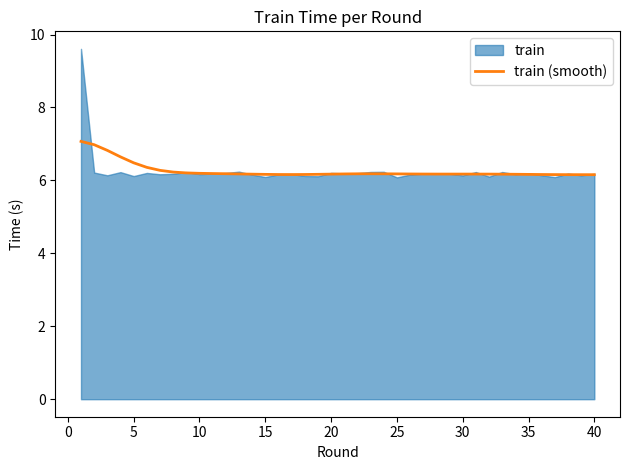

True or false: train (smooth) has a value of 6.2 at 40.

True